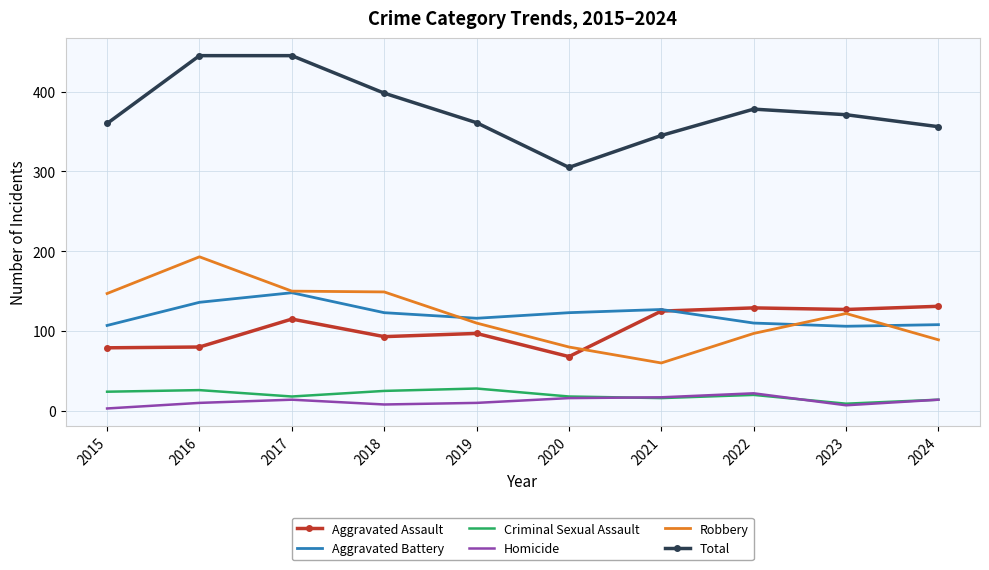

Count the number of categories in the chart.

10